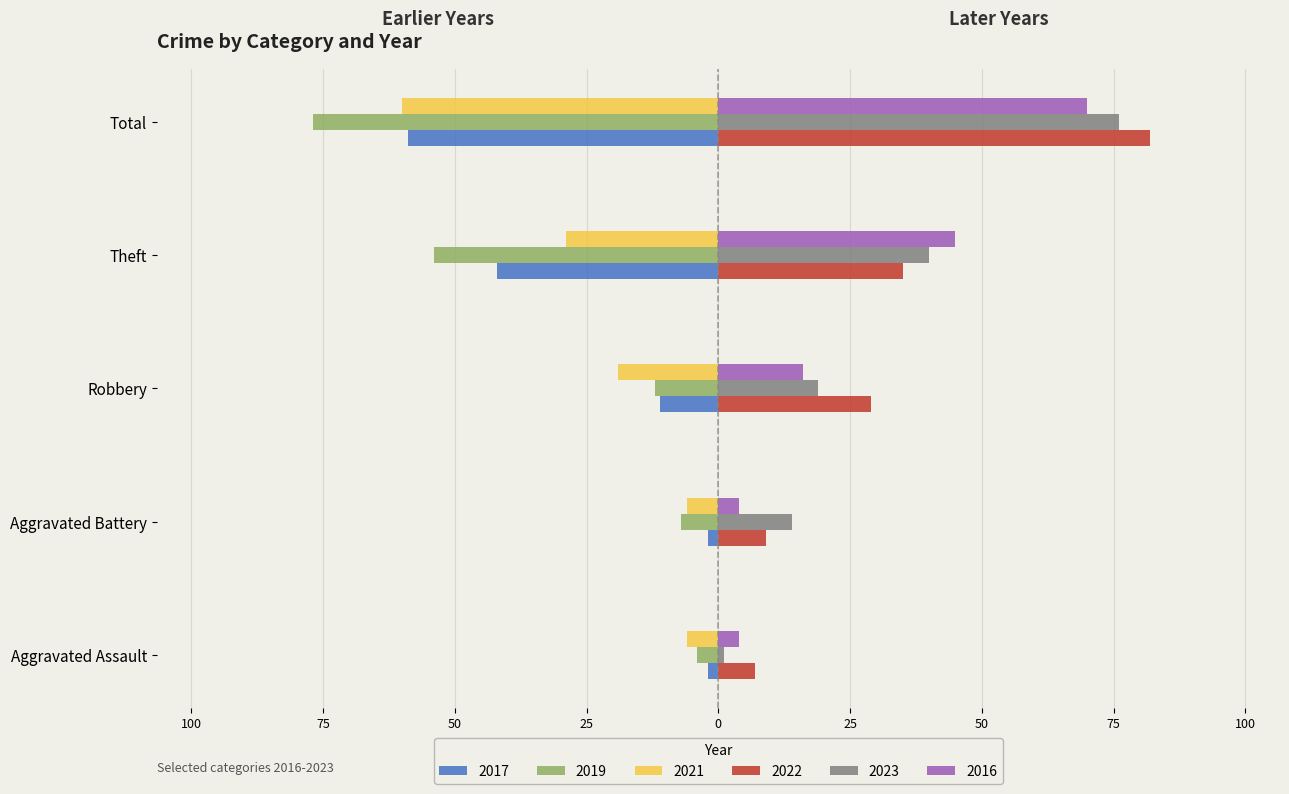

What position from the left is Aggravated Battery?

2